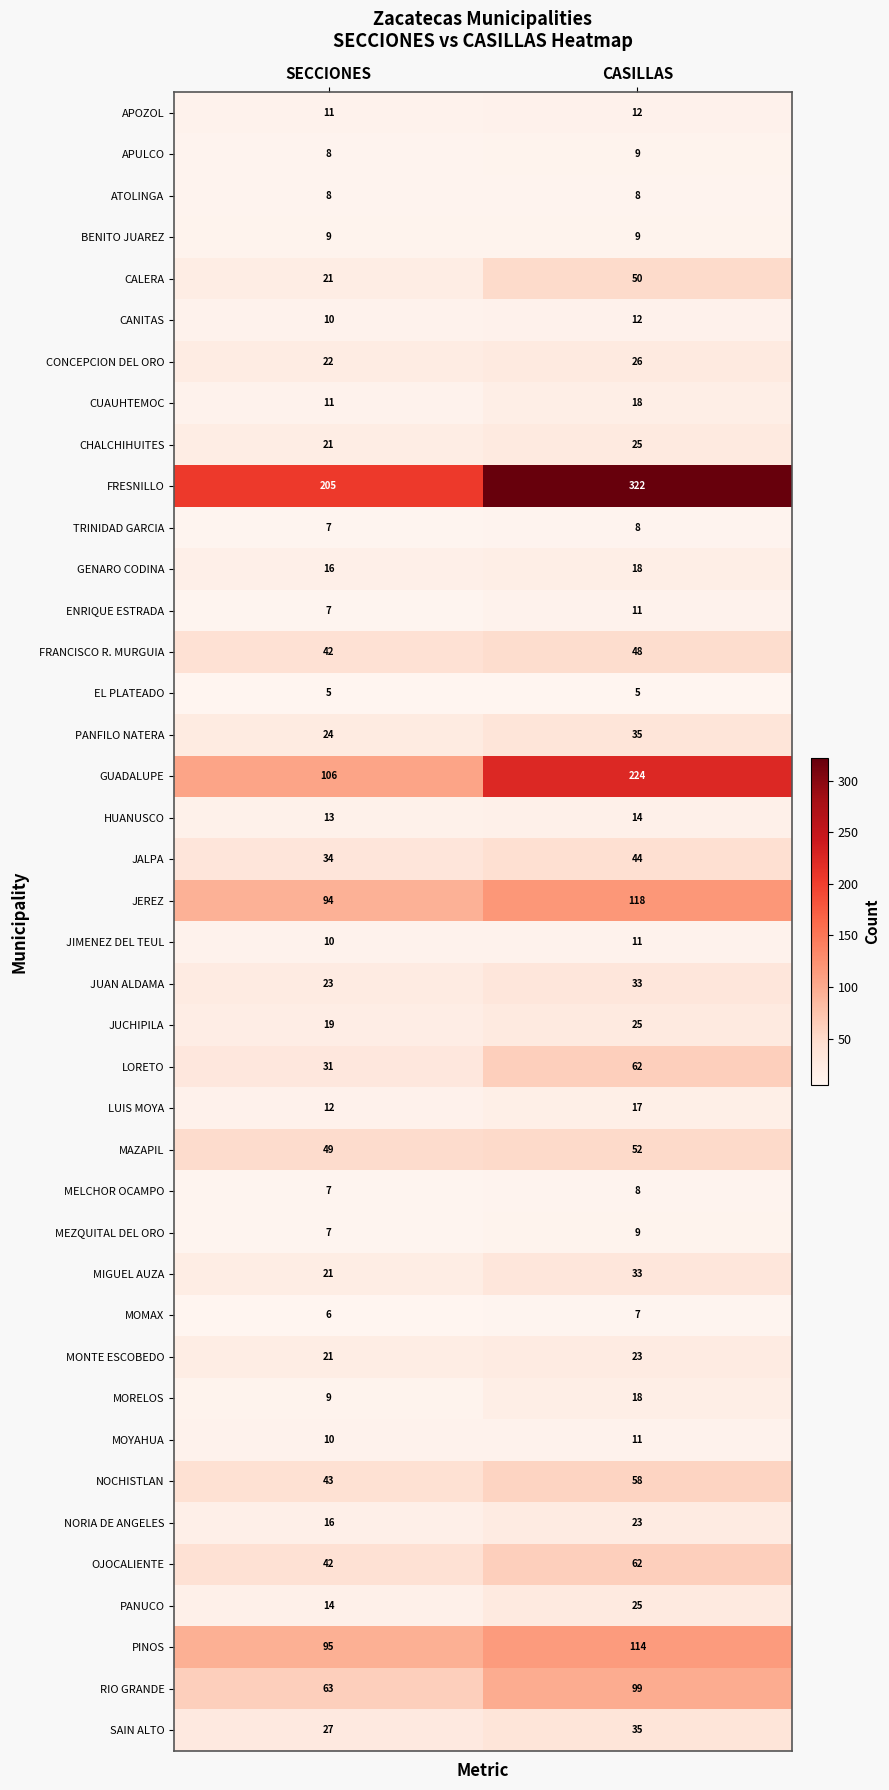

What is the smallest value displayed?

5